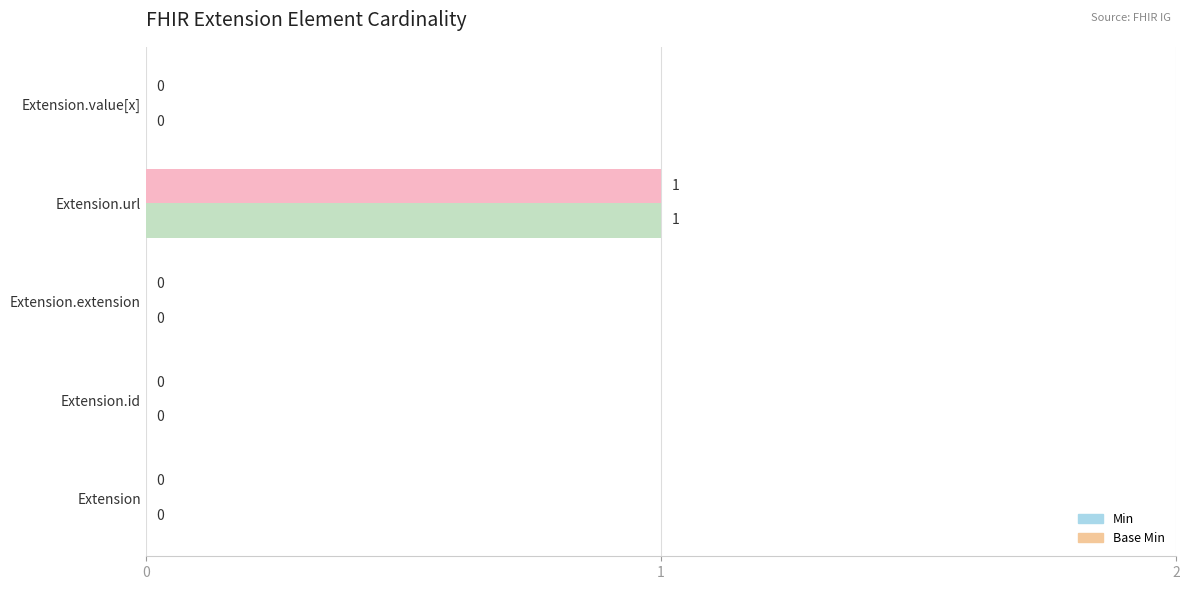

The Base Min series shows 1 at Extension.url. True or false?

True